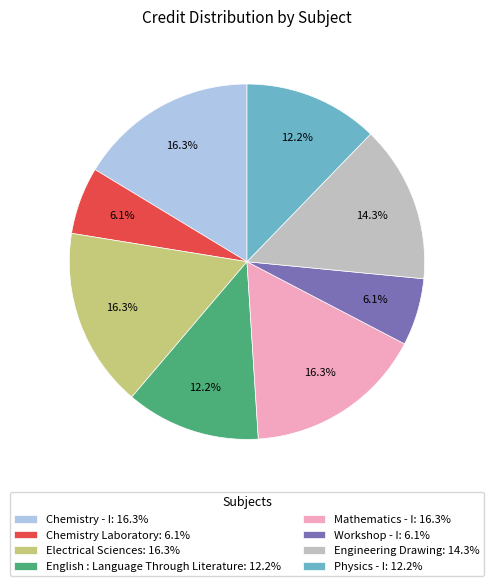

To the nearest percent, what portion does Electrical Sciences represent?

16%